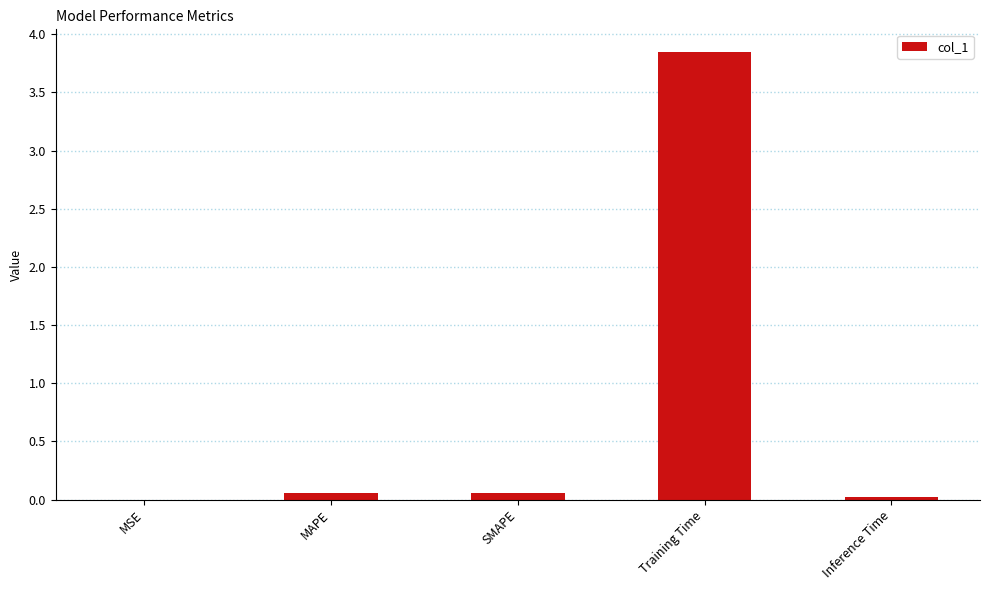

Is it true that the value at Training Time is 1.2?

False